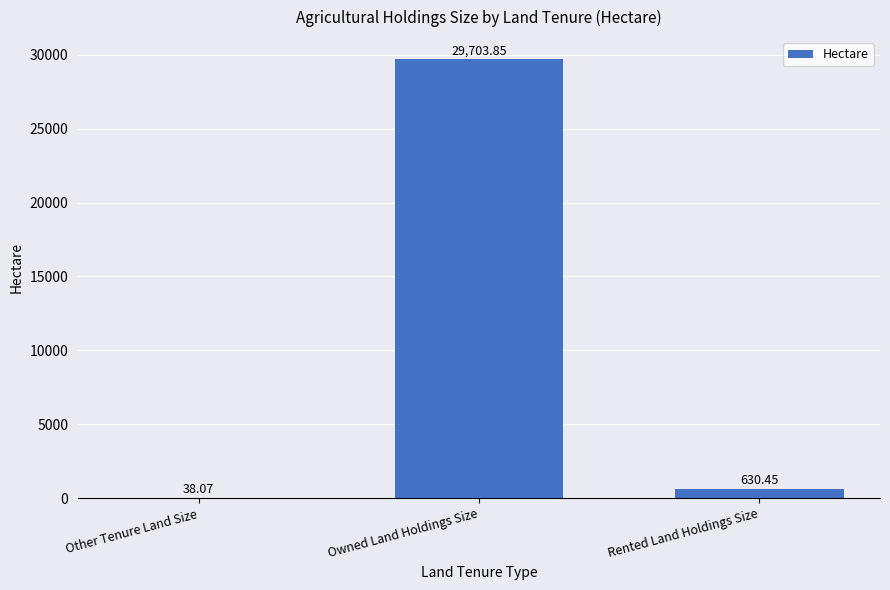

Which has a higher value, Other Tenure Land Size or Owned Land Holdings Size?

Owned Land Holdings Size